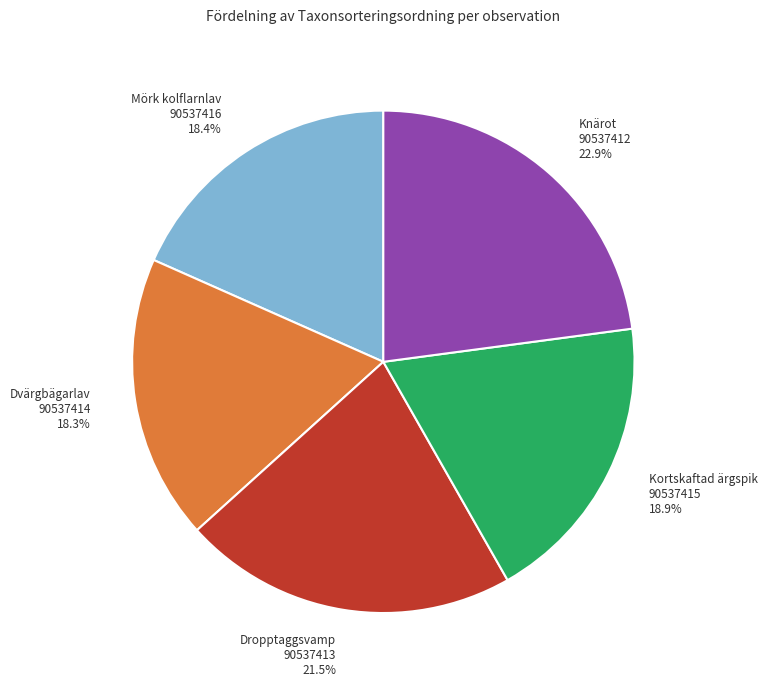

How many segments does this pie chart have?

5